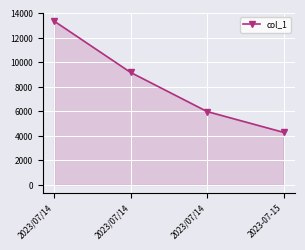

What is the label of the 3rd point from the left?

2023/07/14